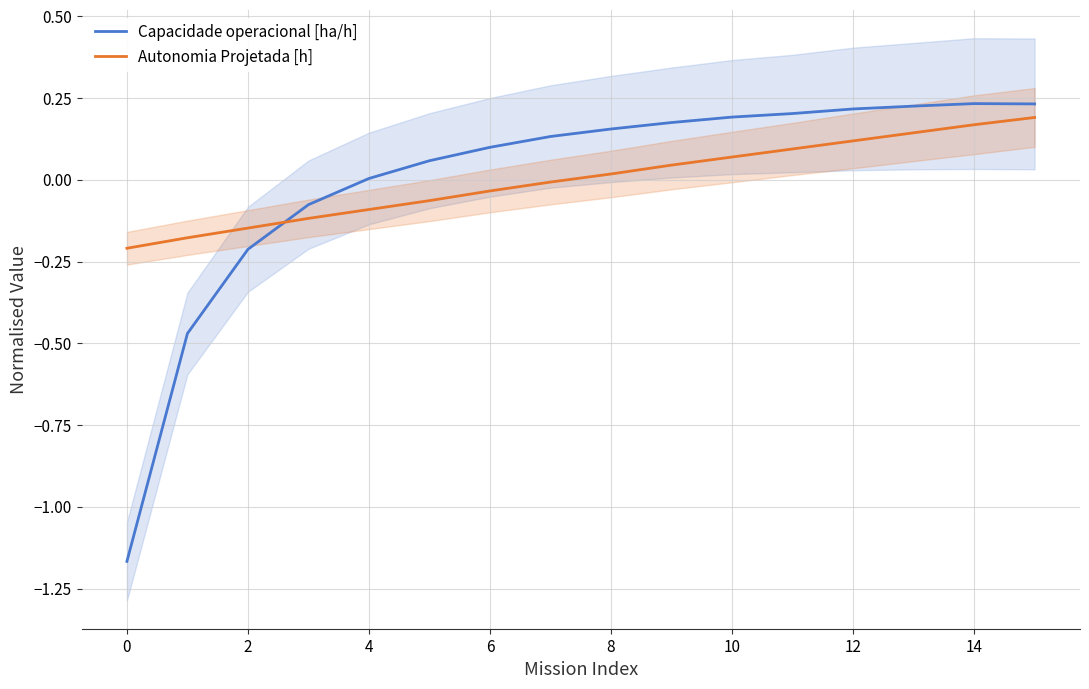

Which series has the widest spread of values?

Capacidade operacional [ha/h]